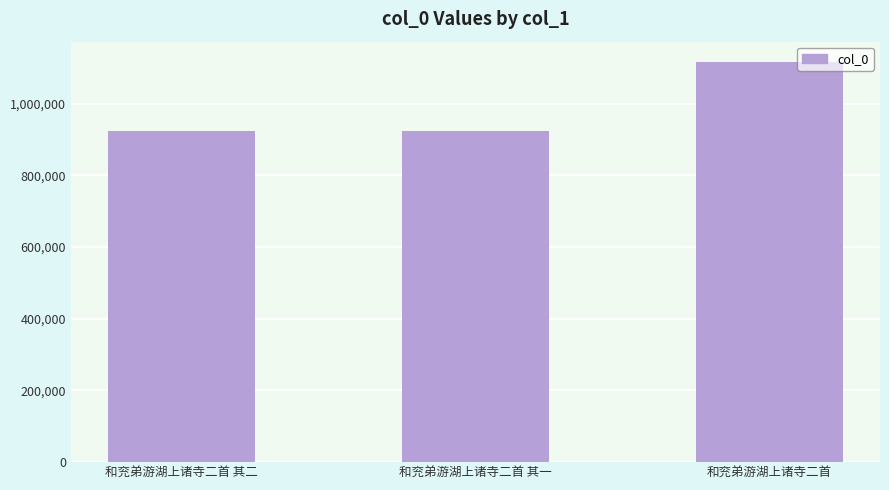

What is the change in value from 和兖弟游湖上诸寺二首 其一 to 和兖弟游湖上诸寺二首?

+193765